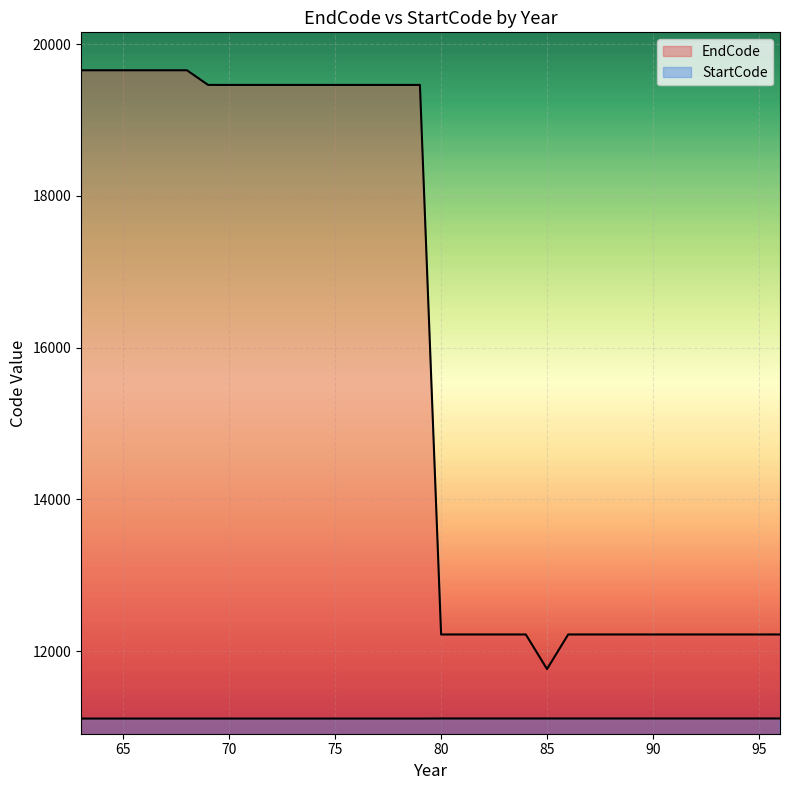

Which series has the largest total across all categories?

EndCode